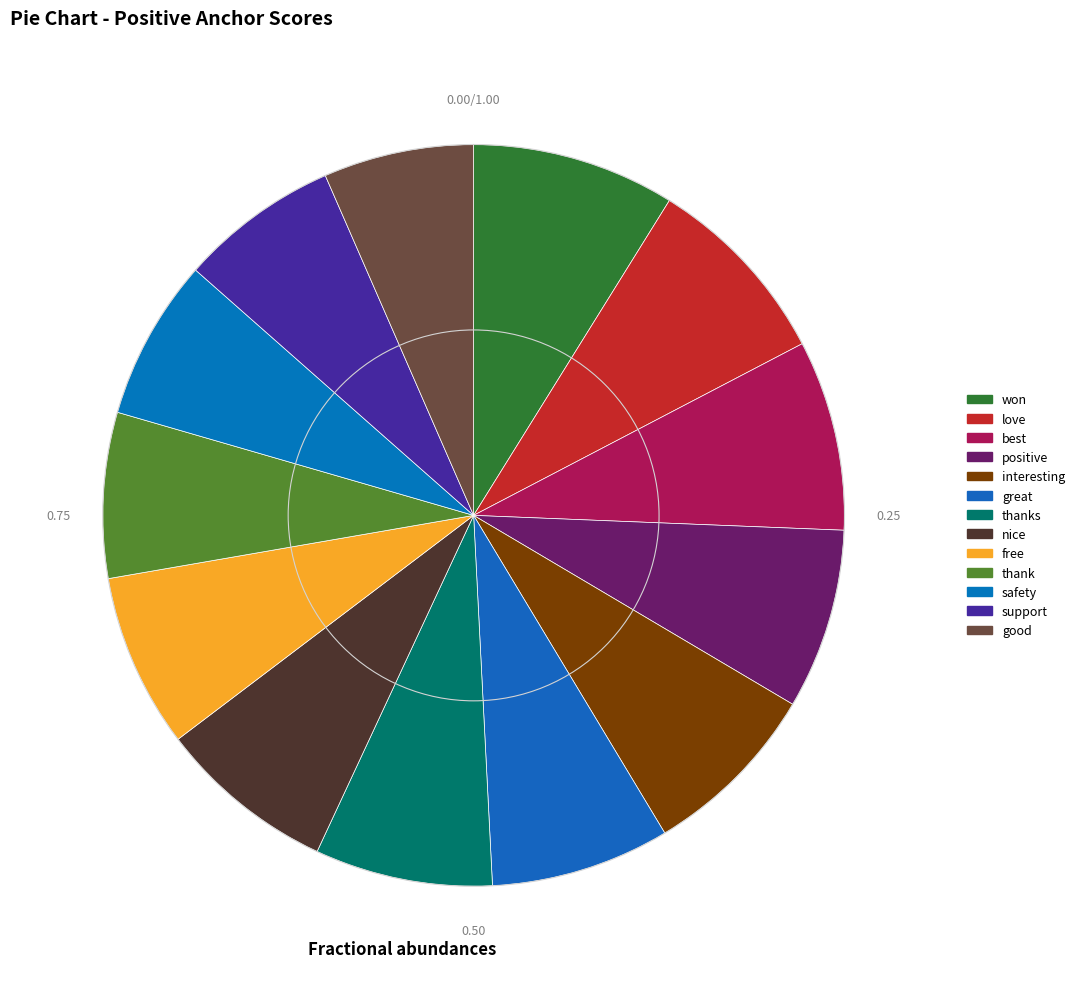

Rank the categories by value from highest to lowest.

won, love, best, positive, interesting, great, thanks, nice, free, thank, safety, support, good